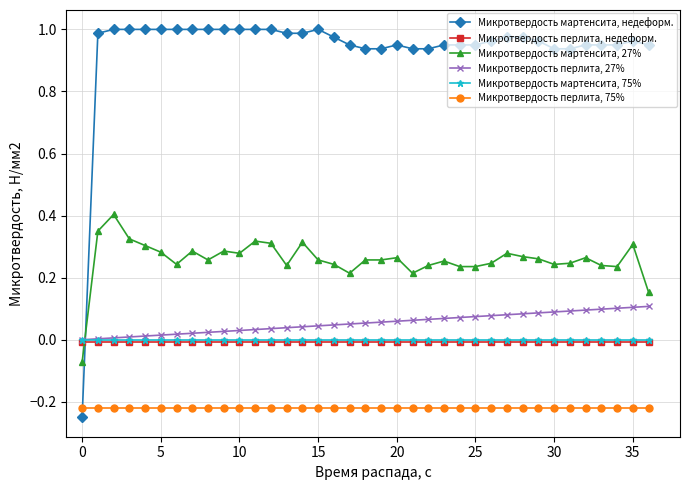

How many values in Микротвердость мартенсита, недеформ. are below zero?

1